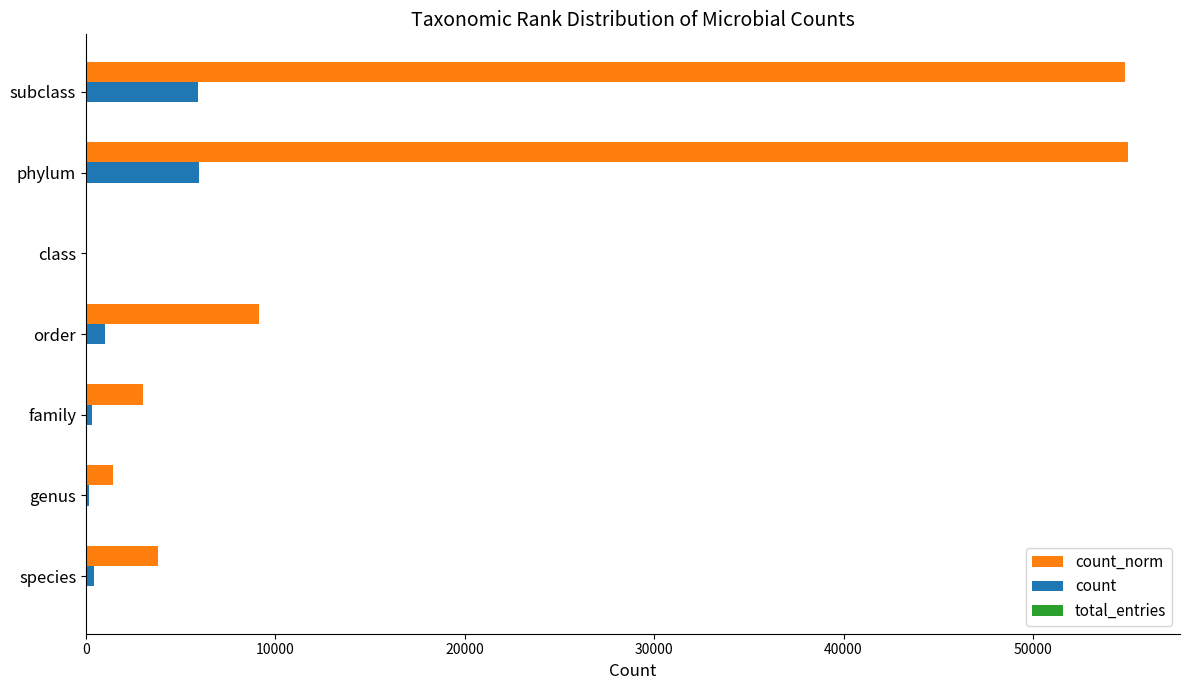

What is the maximum value for count?

5952